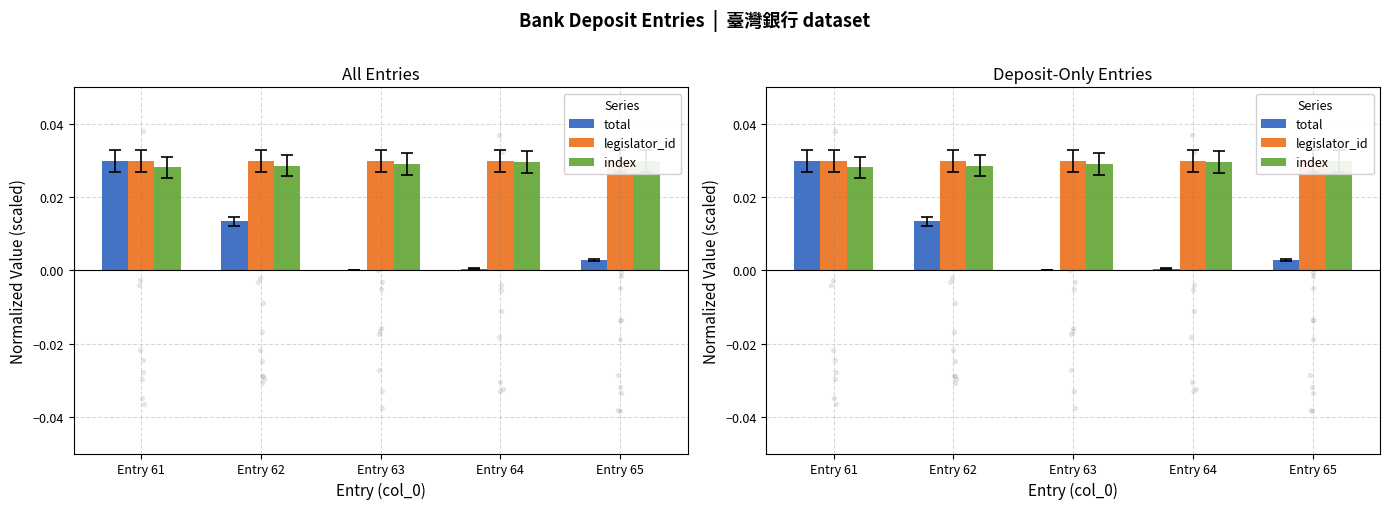

What are all the series names shown in the legend?

total, legislator_id, index